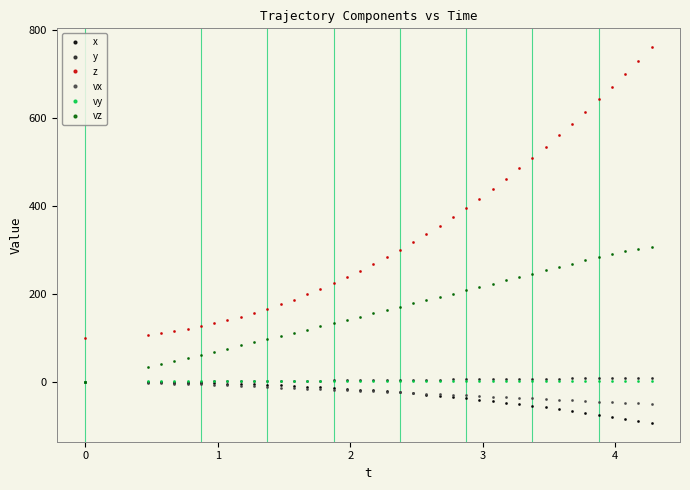

True or false: z and x intersect in this chart.

False